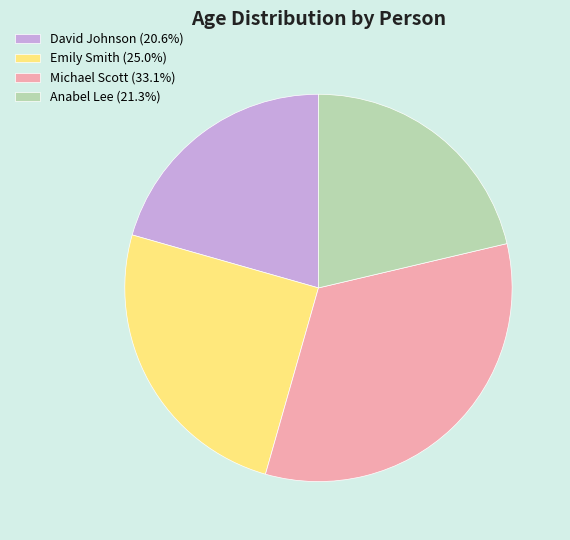

Do David Johnson (20.6%) and Anabel Lee (21.3%) together represent more than half of the pie?

No